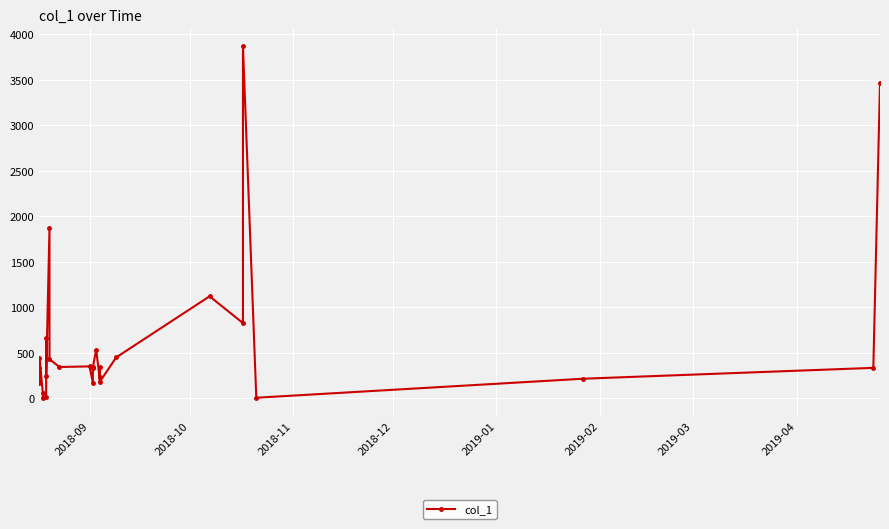

What is the difference between the second highest and minimum values?

3468.8